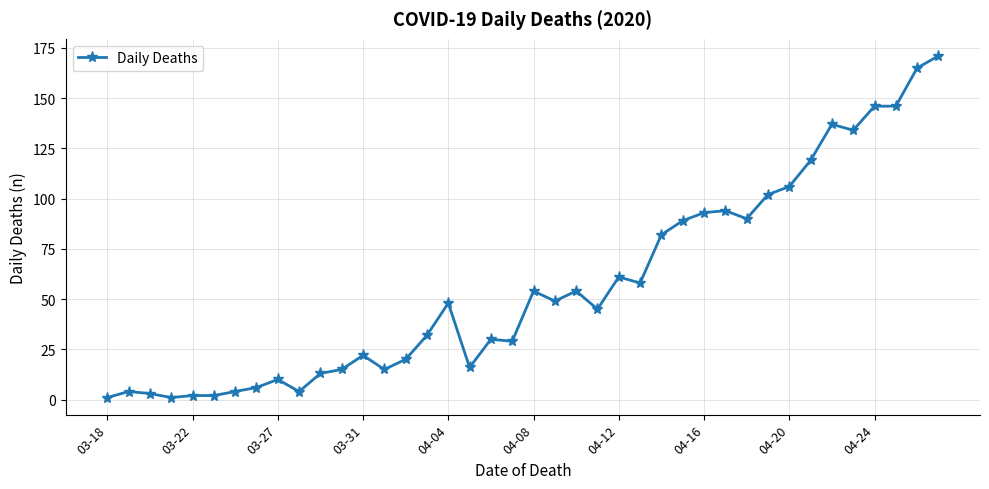

What is the value of the 36th point from the left?

134